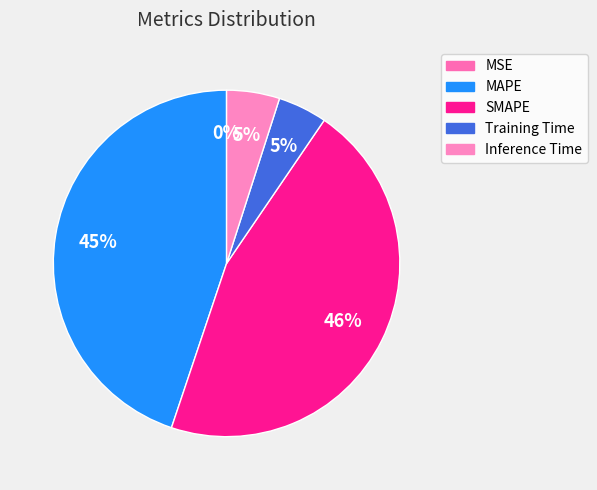

Between Training Time and Inference Time, which is larger?

Inference Time